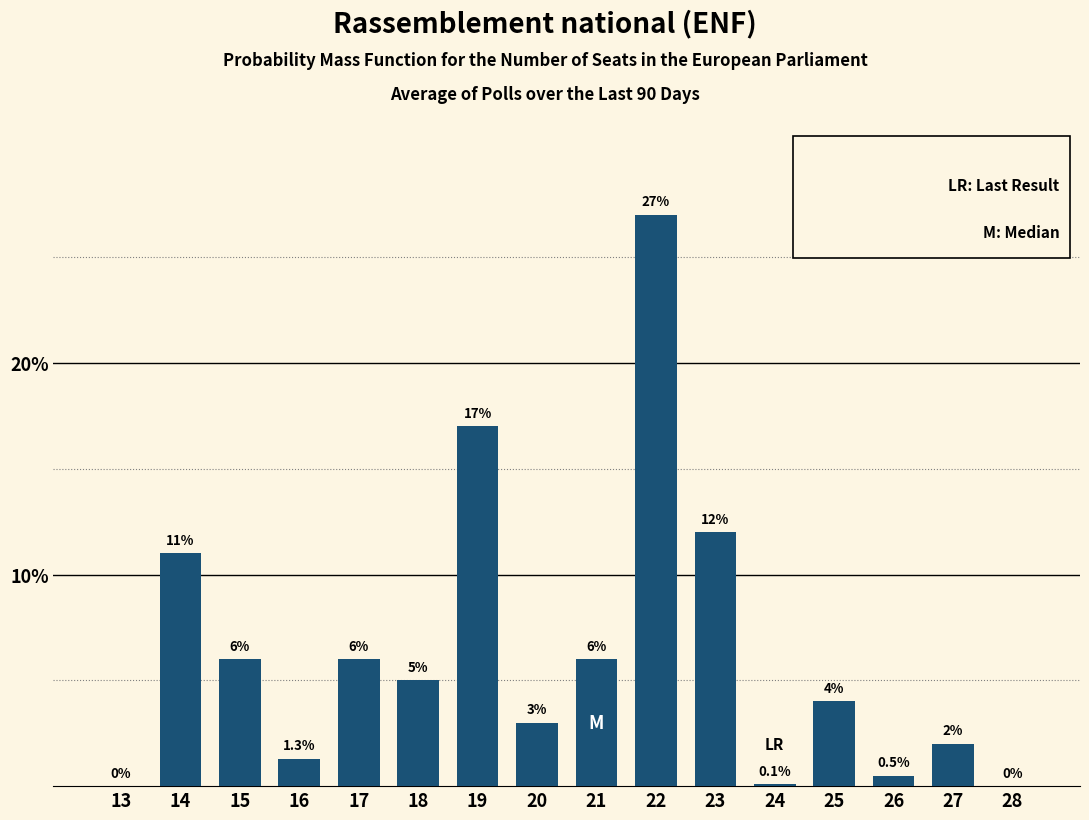

Reading left to right, what are all the values shown in this chart?

13=0.0	14=11.0	15=6.0	16=1.3	17=6.0	18=5.0	19=17.0	20=3.0	21=6.0	22=27.0	23=12.0	24=0.1	25=4.0	26=0.5	27=2.0	28=0.0